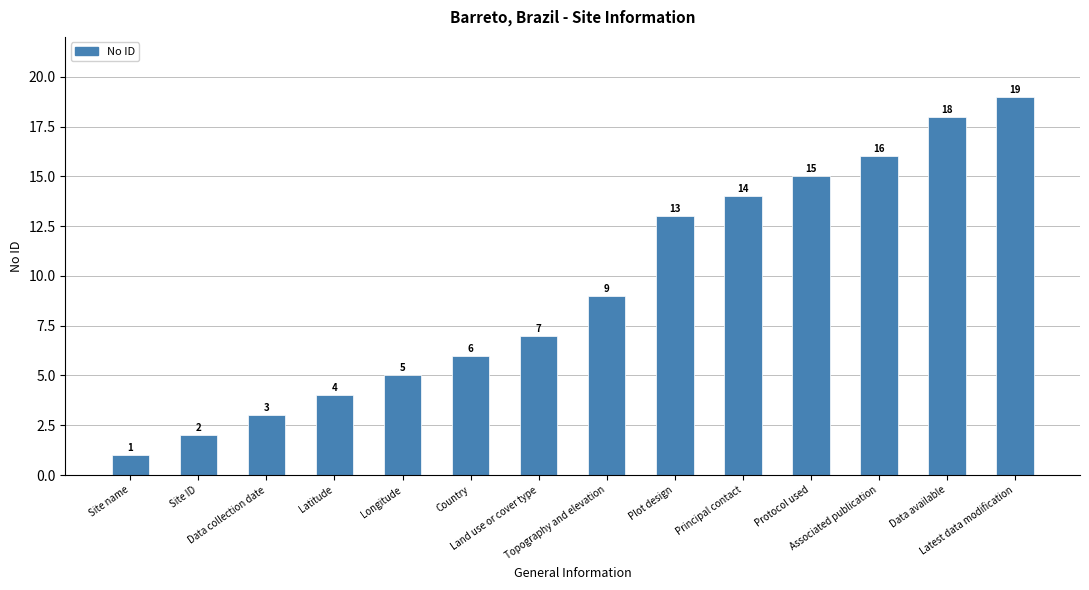

What is the value of the 14th bar from the left?

19